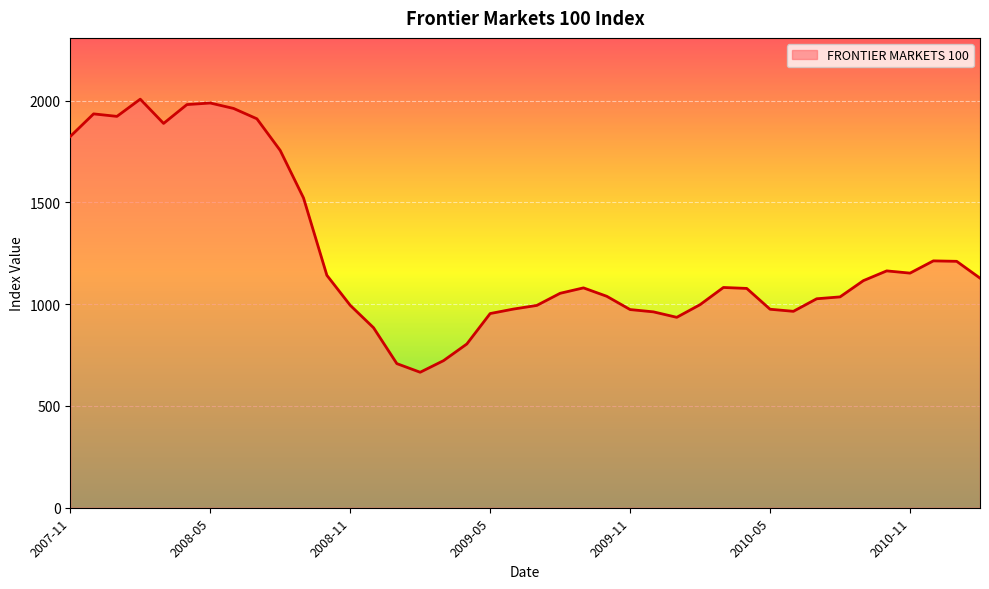

What is the difference between the maximum and minimum values?

1341.3